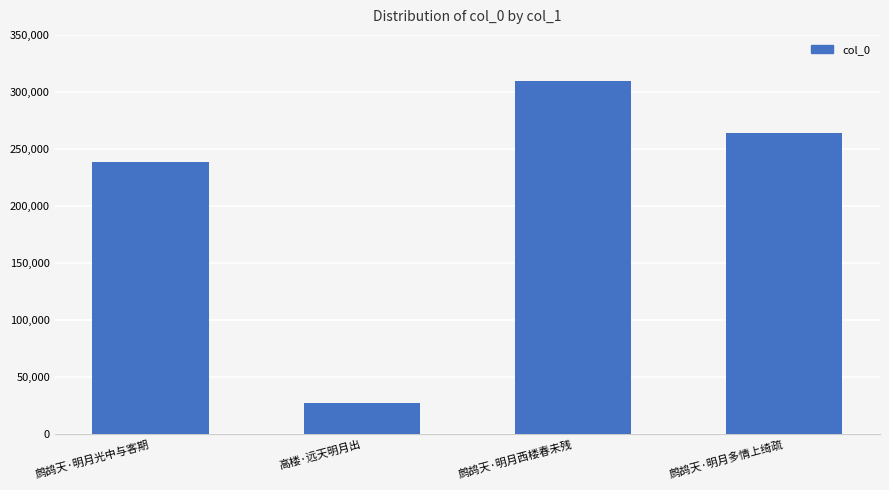

Which category has the highest value across all series?

鹧鸪天·明月西楼春未残